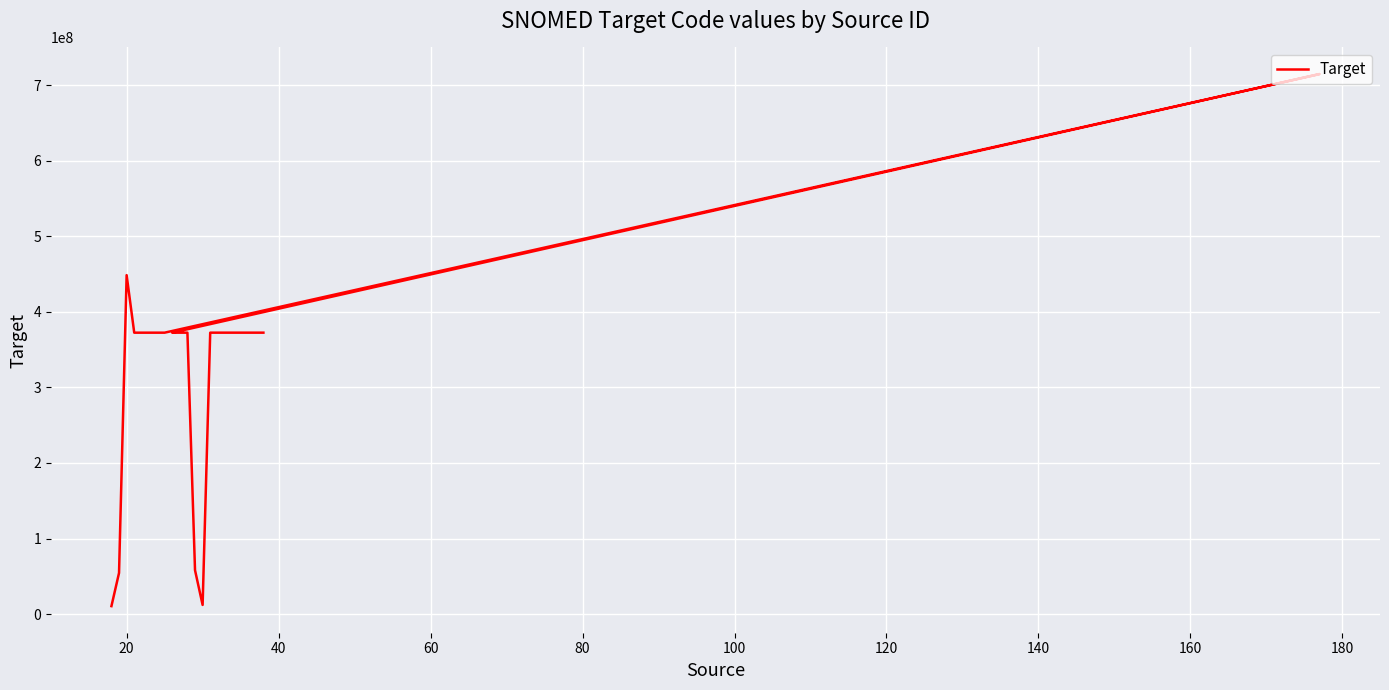

How many interior local peaks (higher than both neighbors) does the data have?

3